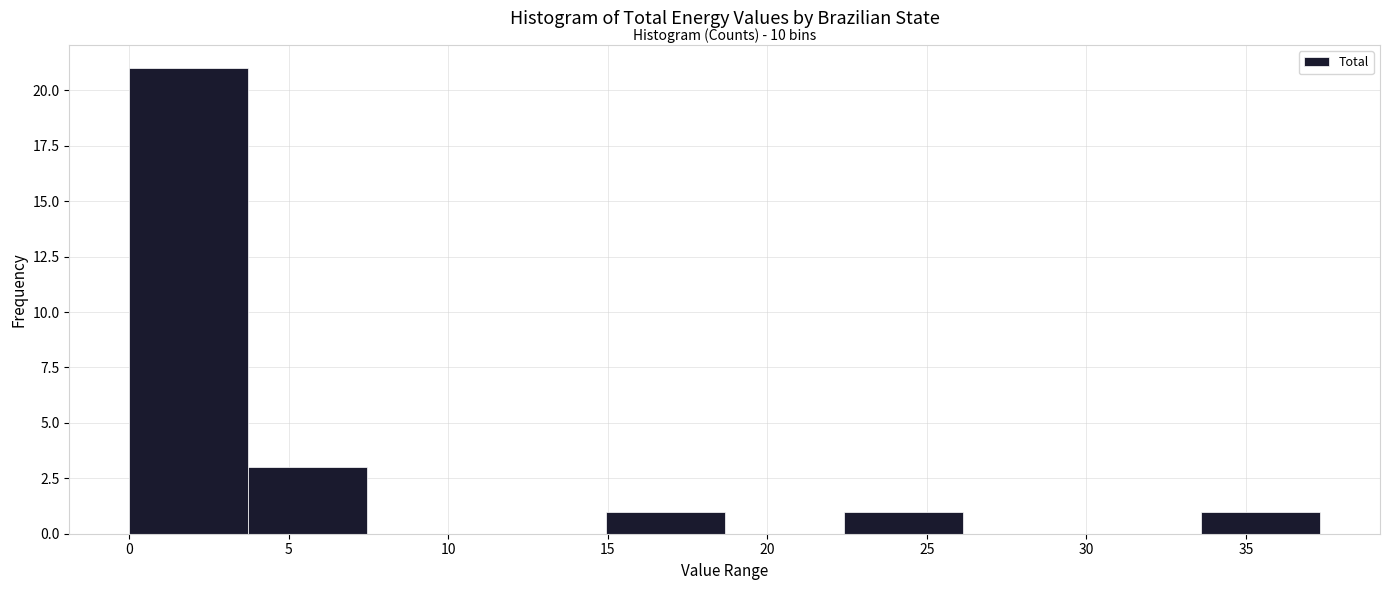

Over which range of the x-axis is the bar tallest?

0.0 to 3.5